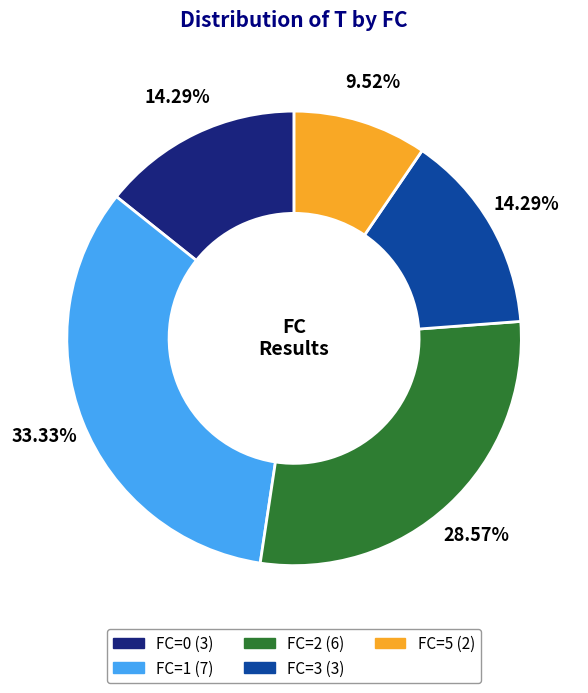

Does any single category account for the majority?

No